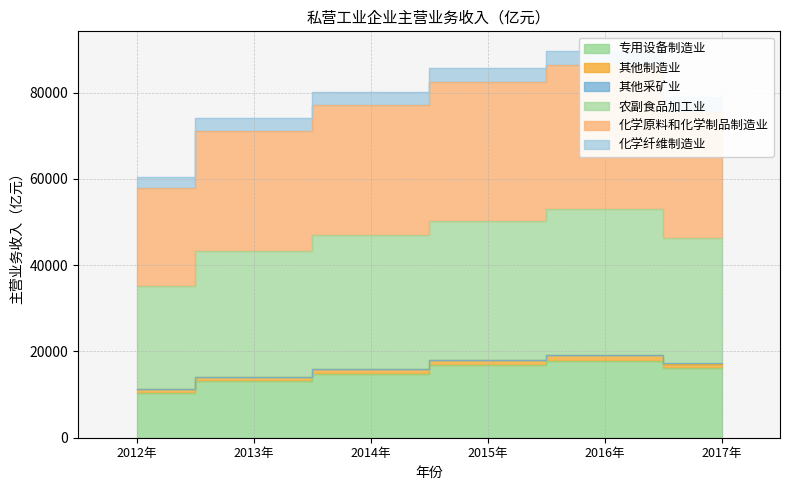

True or false: 化学原料和化学制品制造业 and 其他制造业 intersect in this chart.

False